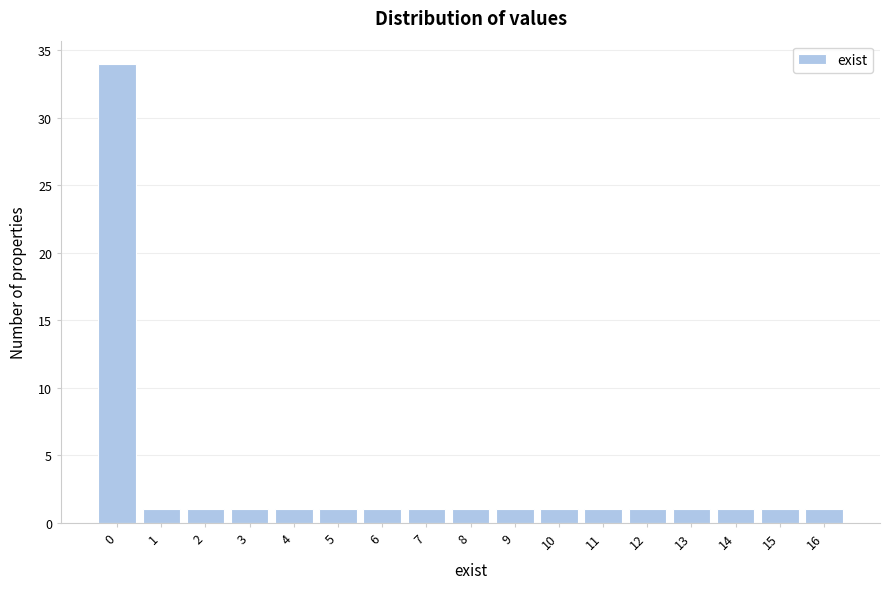

Reading right to left, what are all the values shown in this chart?

1	1	1	1	1	1	1	1	1	1	1	1	1	1	1	1	34